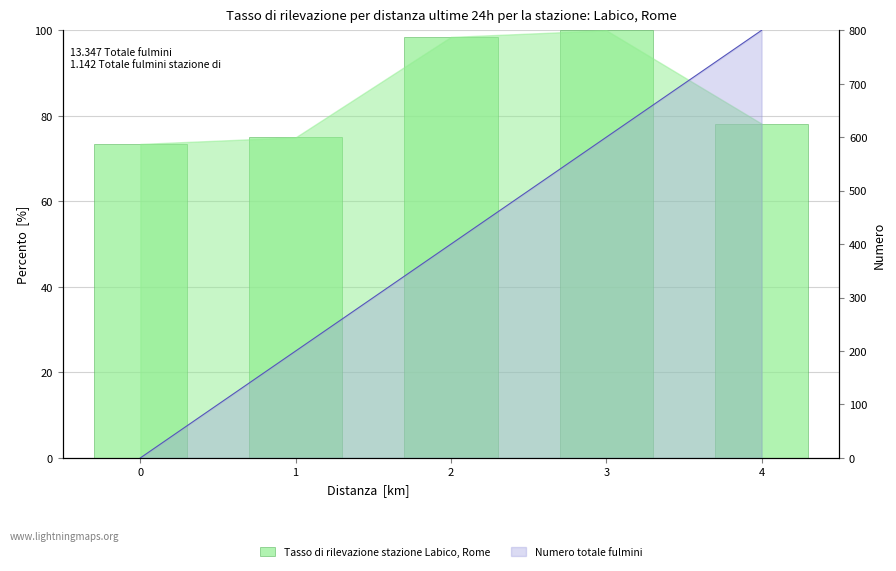

What is the difference between the second highest and second lowest values?

23.5